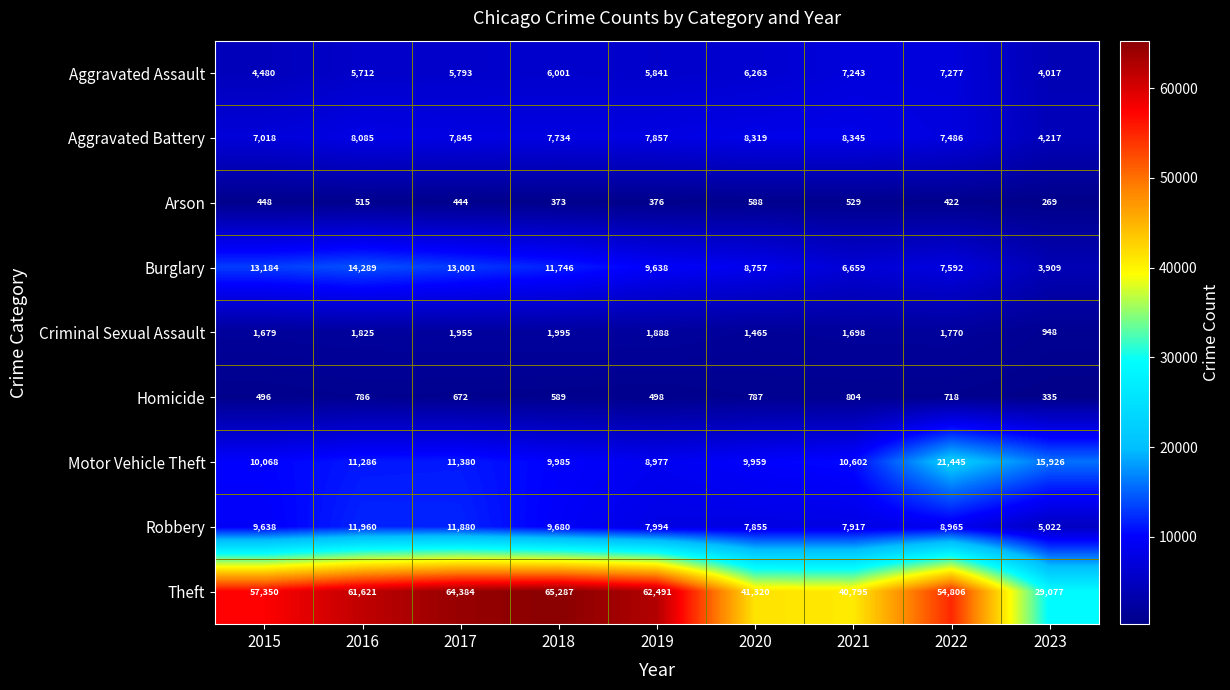

What value does the Aggravated Battery series have at 2017, to the nearest 50?

7850